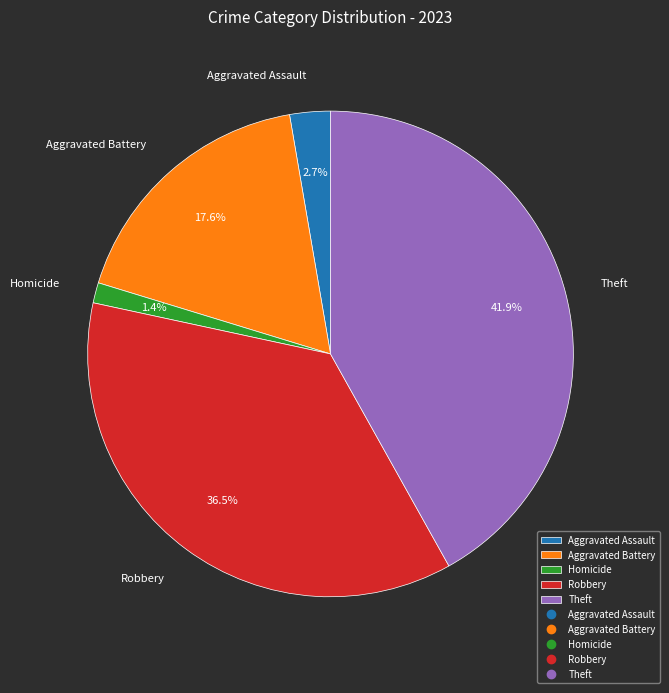

Which slice is the largest?

Theft